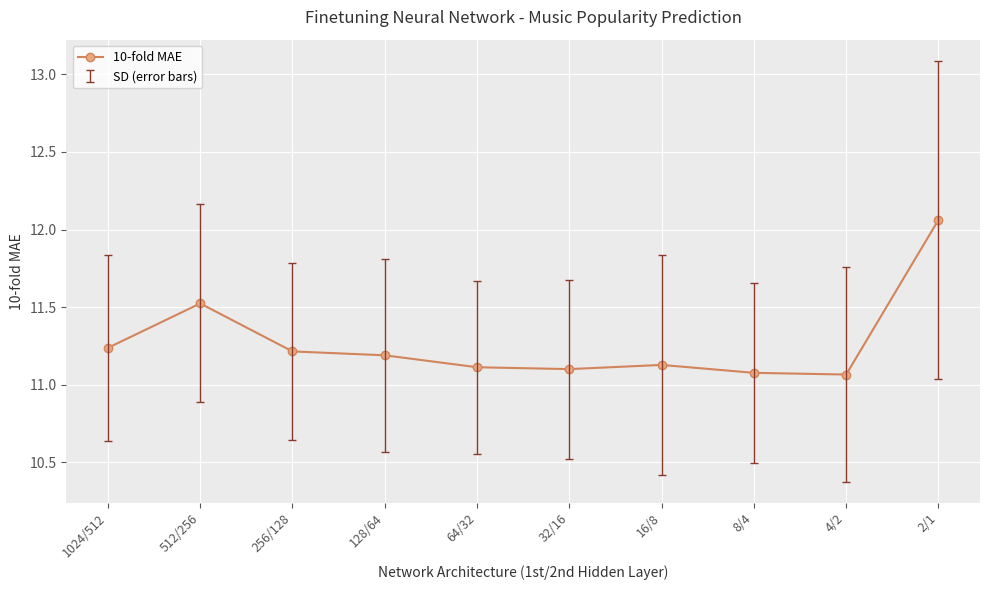

What is the approximate value at 512/256?

11.5